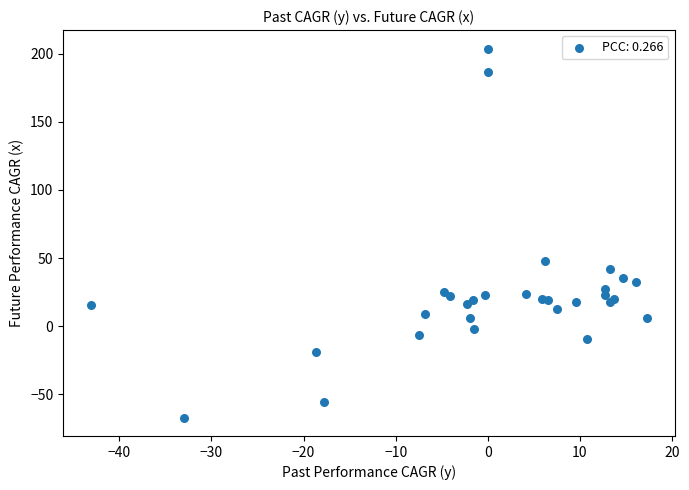

What Y value in the scatter plot is closest to 68?

47.5